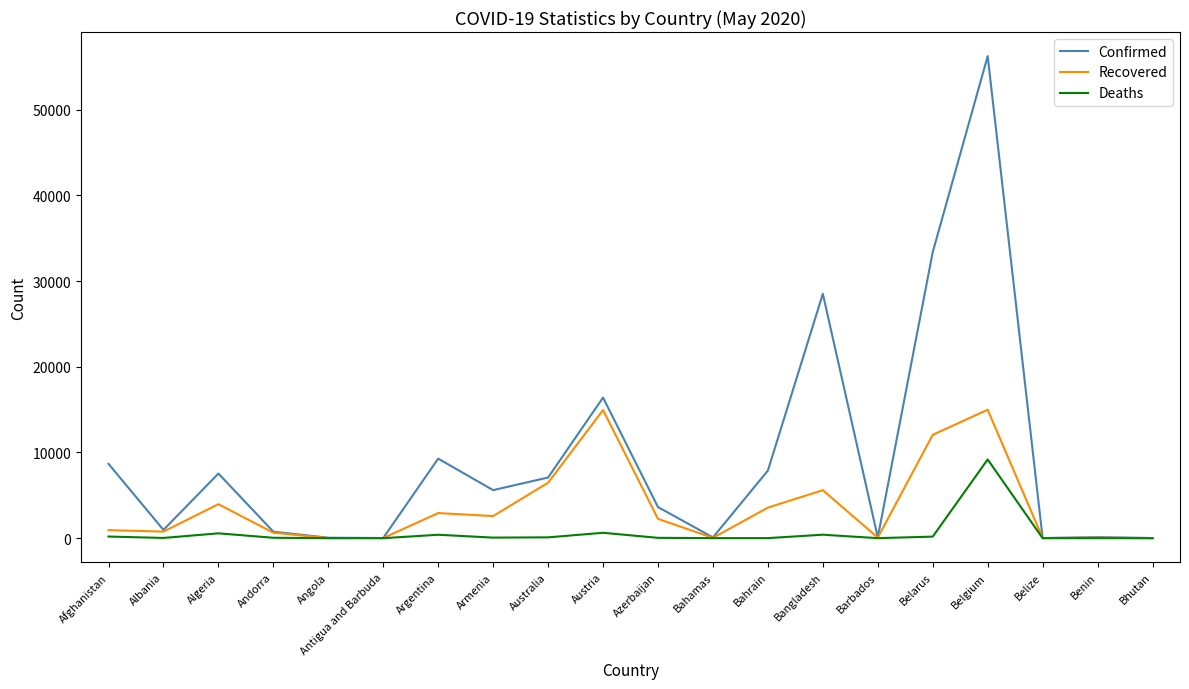

How many categories are shown in the chart?

20